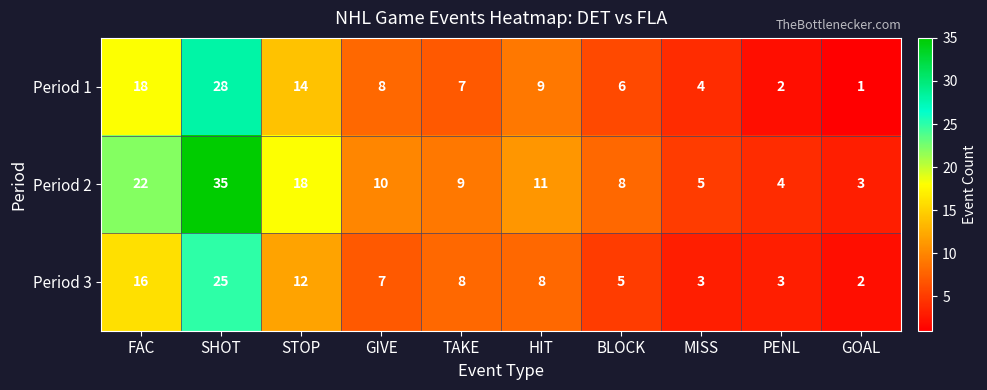

At which label is Period 3 closest to 13?

STOP